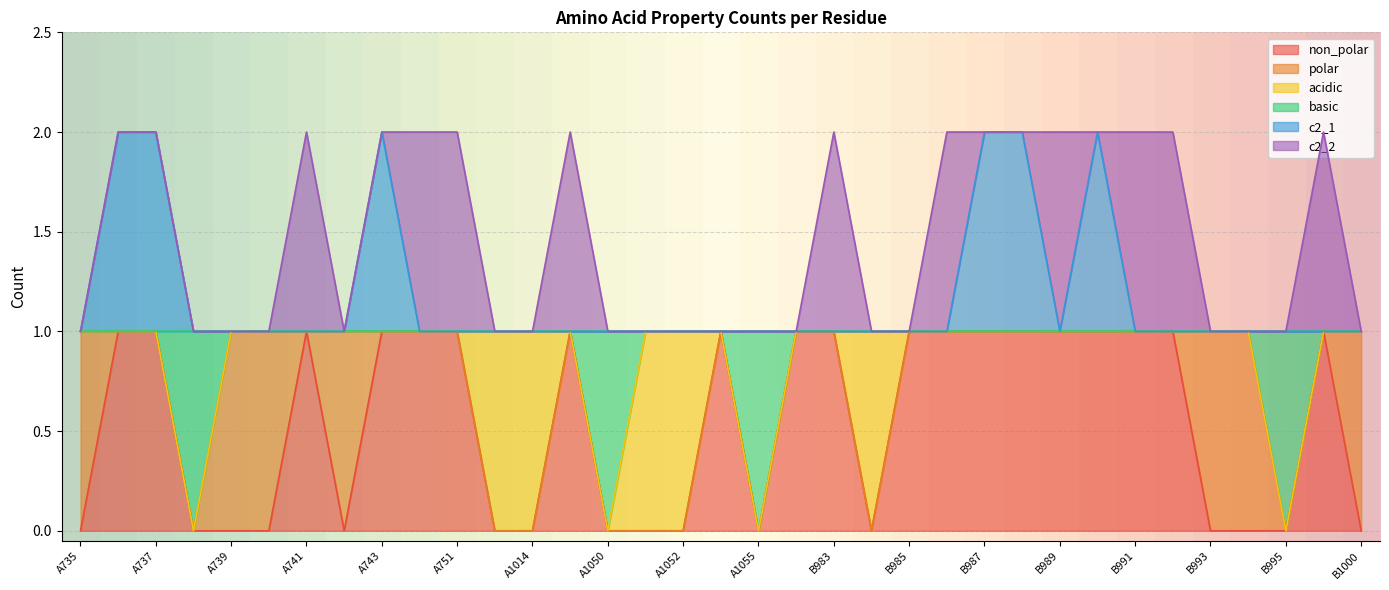

What is the label of the 32nd point from the left?

31